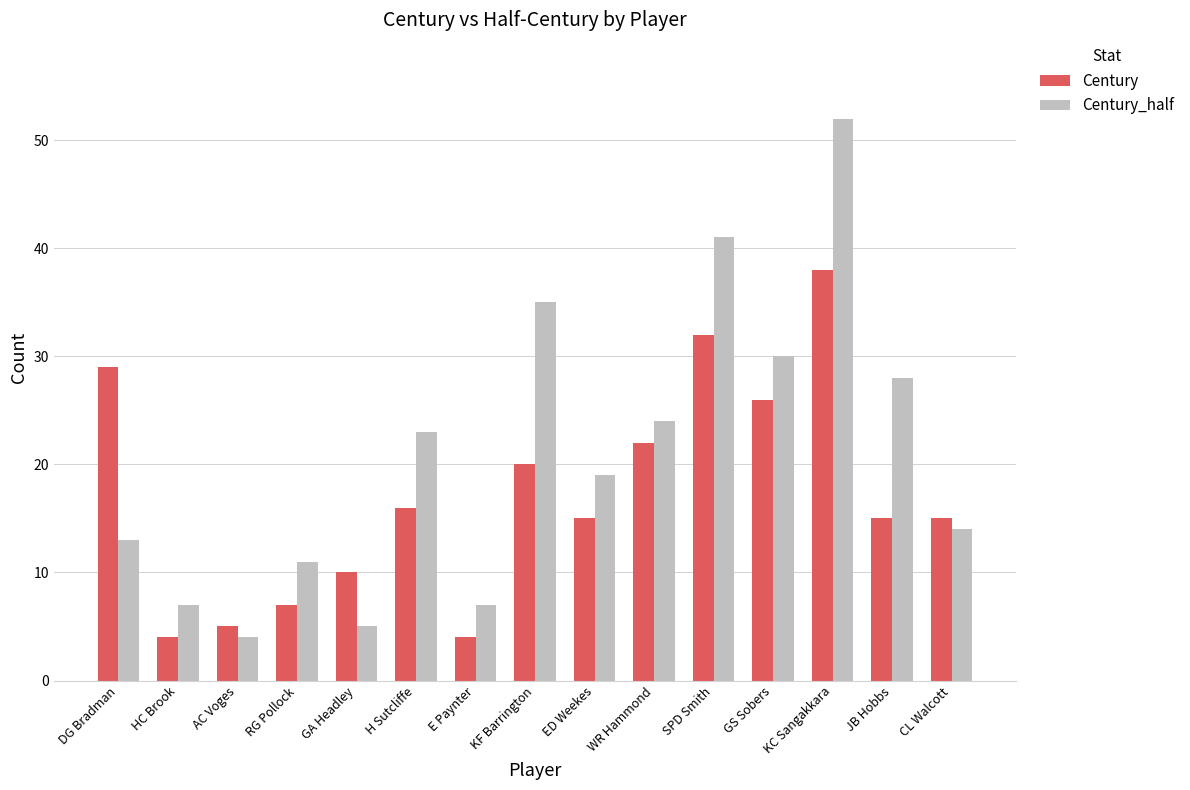

Does the chart contain any negative values?

No